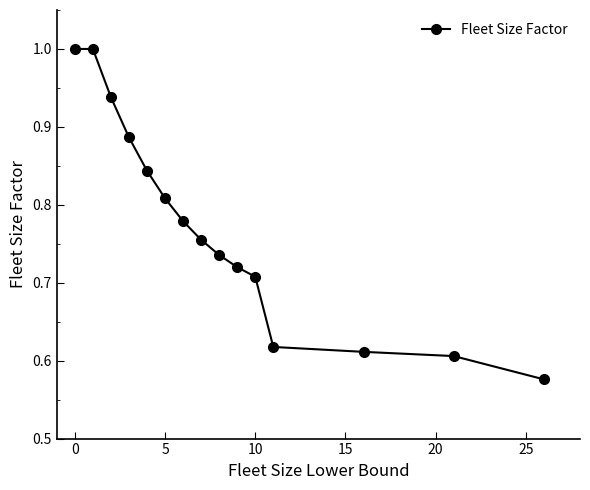

What is the difference between the second highest and second lowest values?

0.4